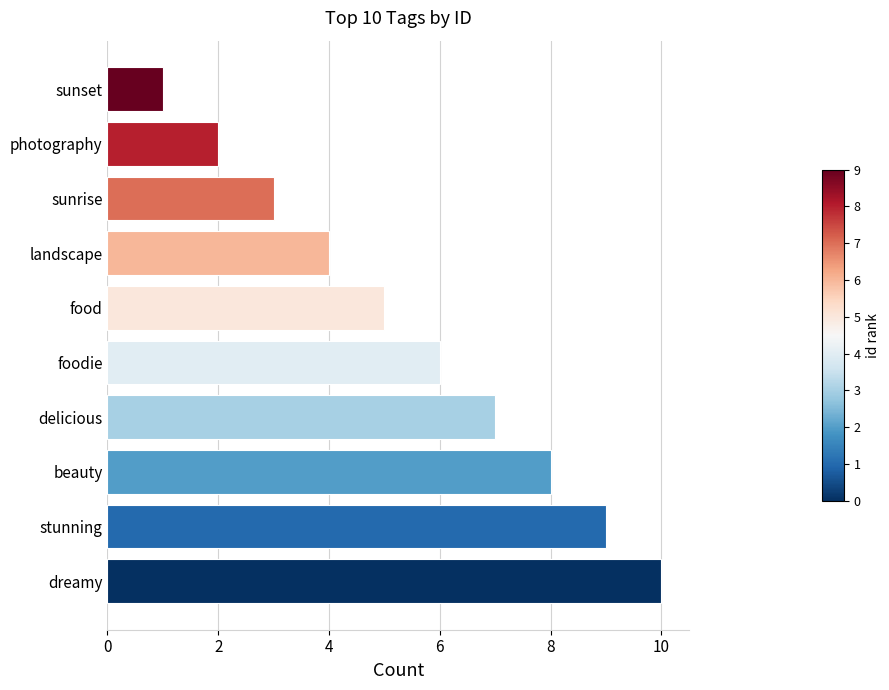

What is the smallest value displayed?

1